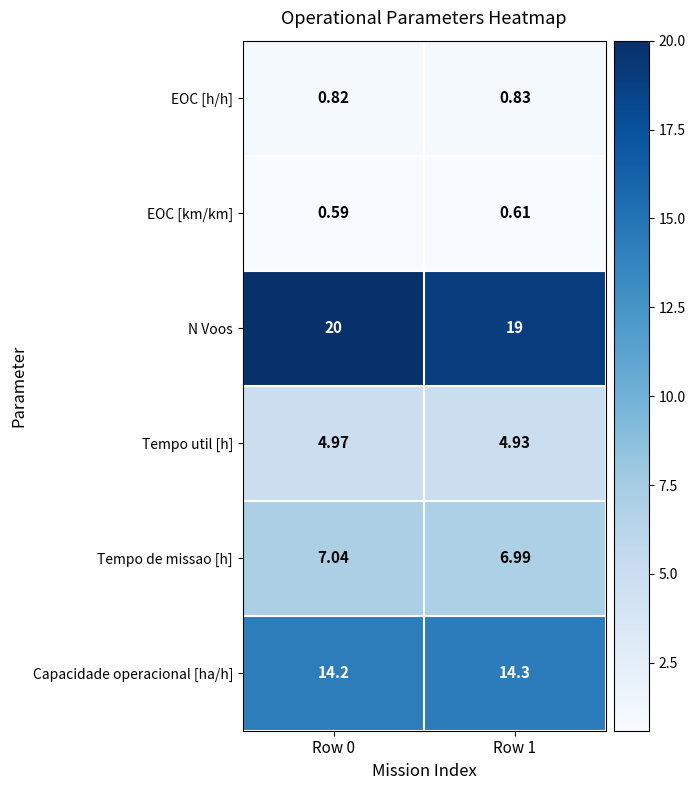

Which series has the widest spread of values?

N Voos